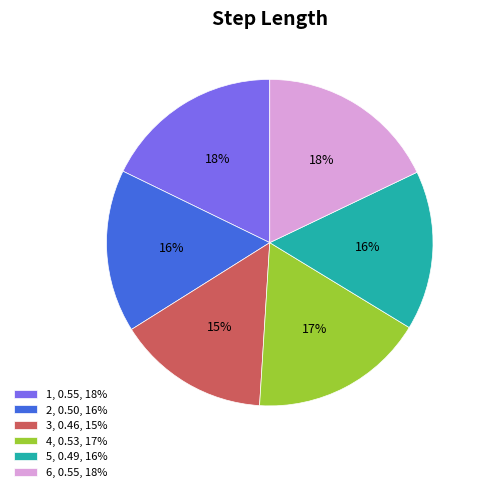

Which has a higher value, 3 or 2?

2